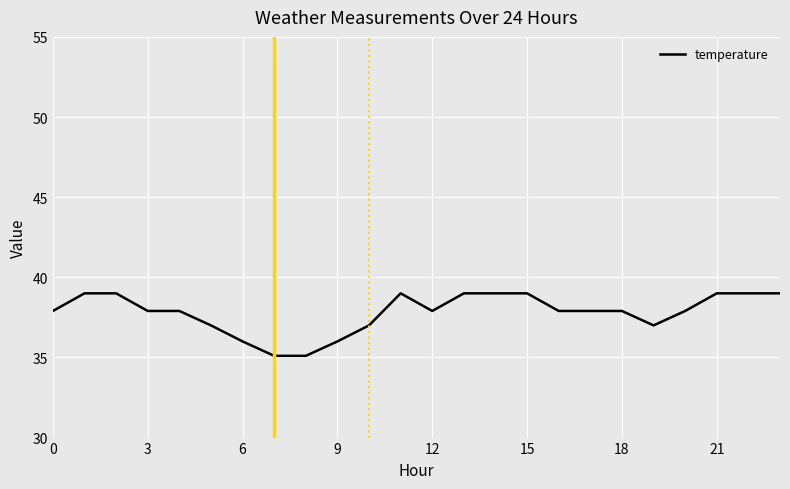

What is the average value?

37.8